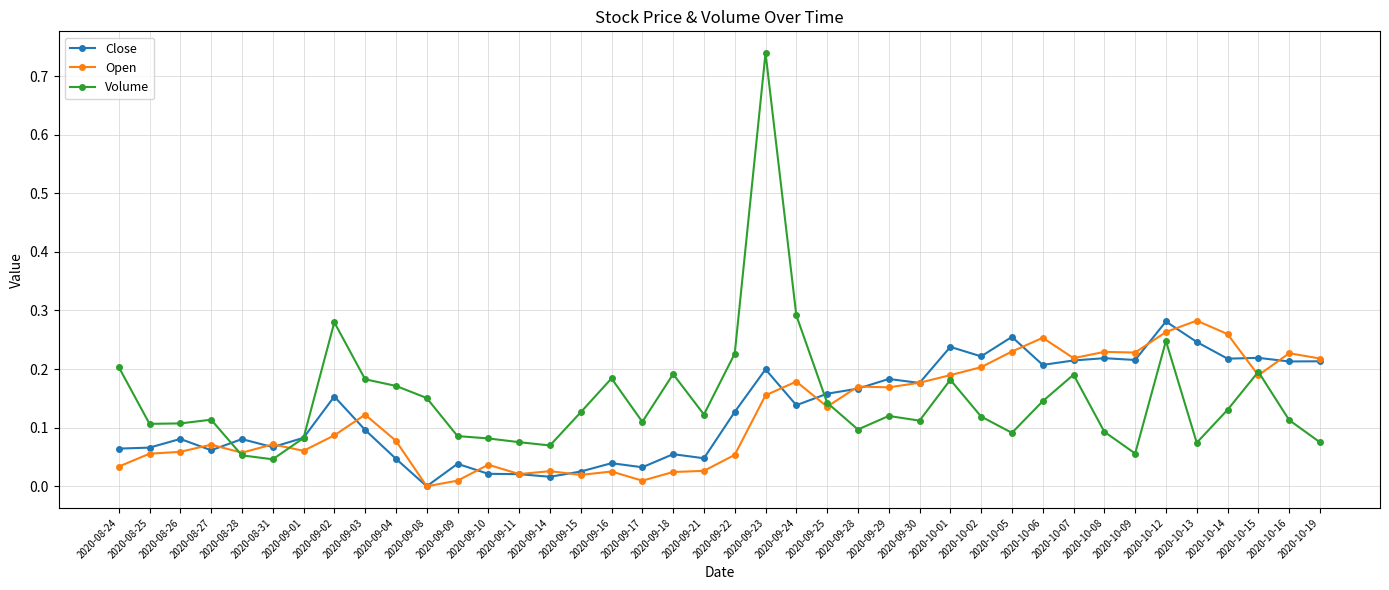

How many data points does each series have?

40